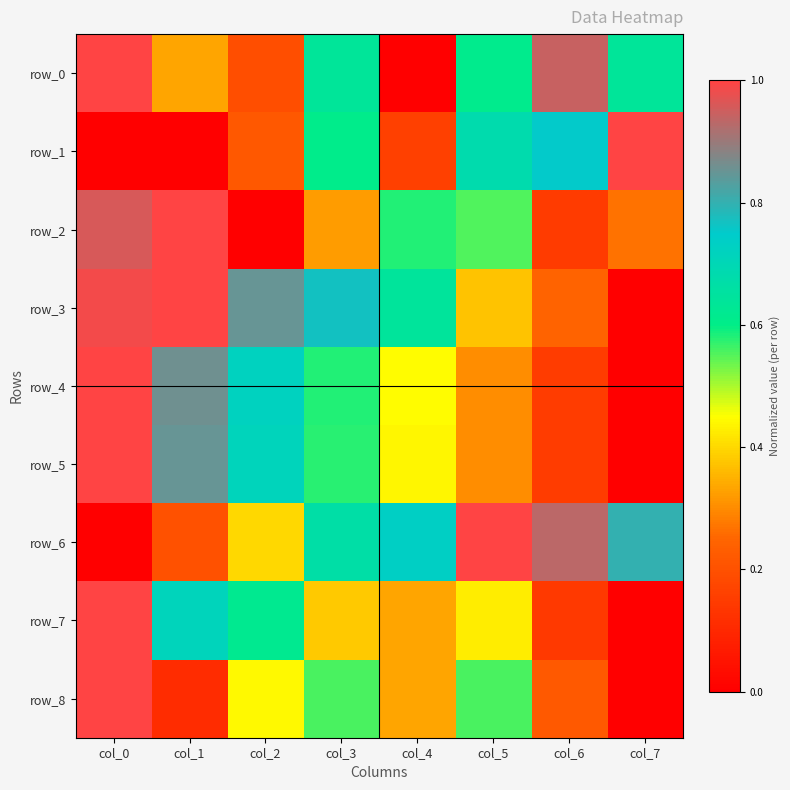

List the series in order of their peak value, lowest first.

row_0, row_1, row_2, row_3, row_4, row_5, row_6, row_7, row_8